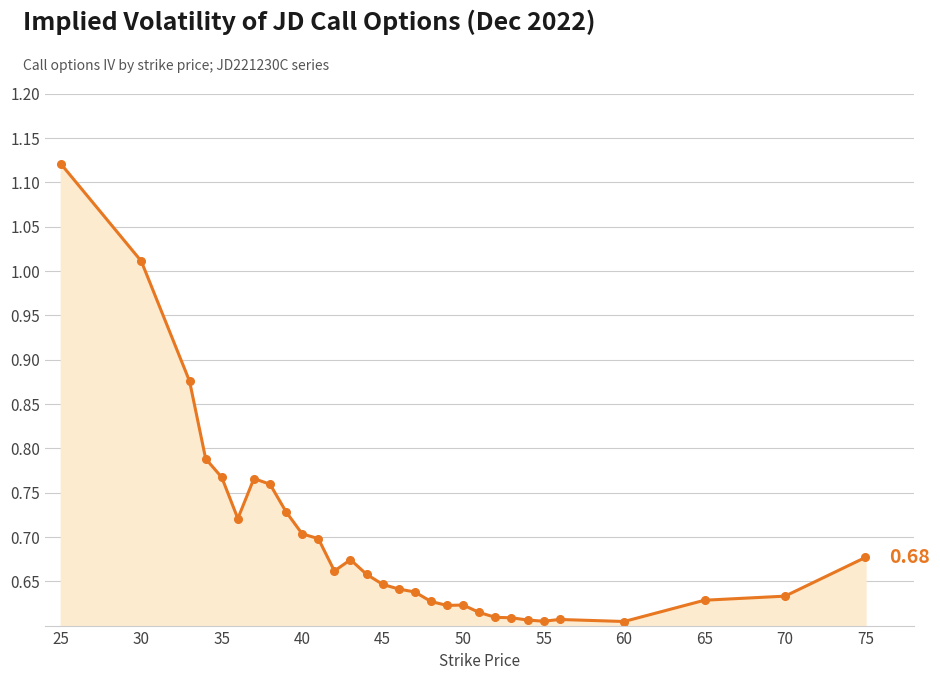

True or false: the data has more than 0 interior local peaks.

True